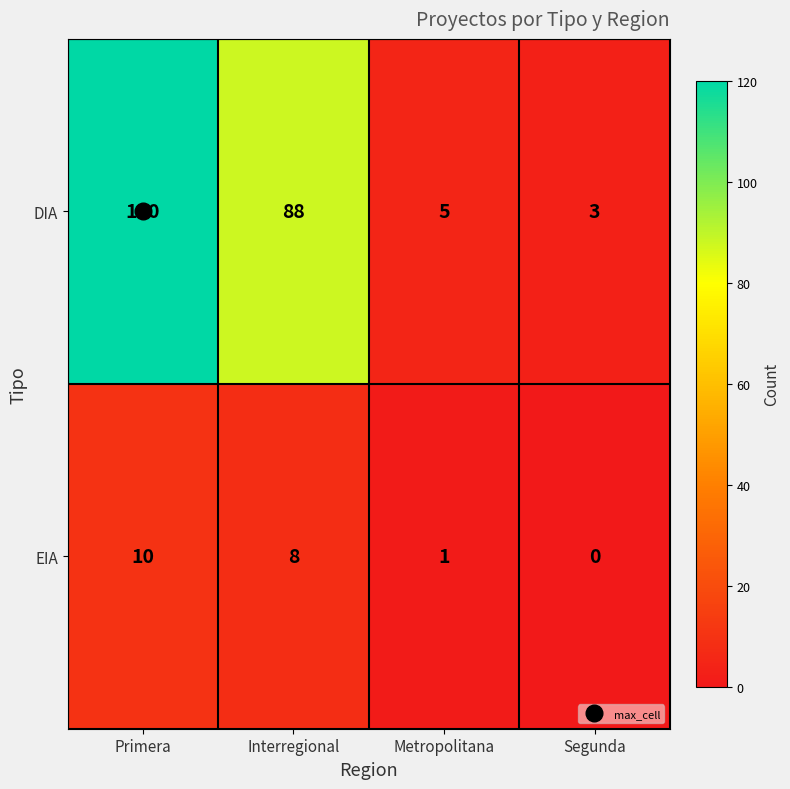

Which category has the highest value across all series?

Primera